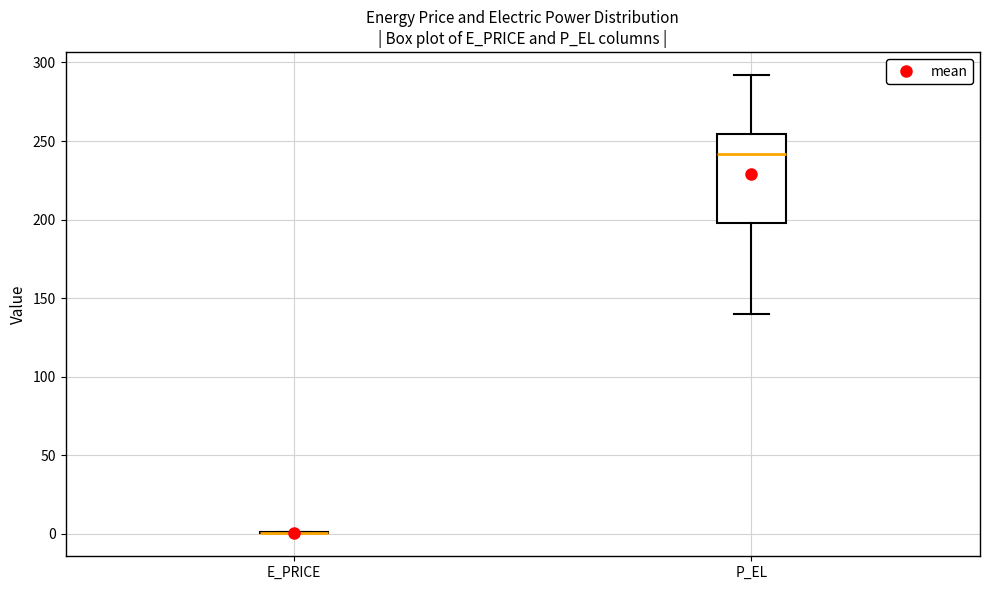

Reading left to right, transcribe this box plot: for each box, give where its median line is, the range the box spans, and where its two whiskers end, as read against the y-axis. The values are not printed on the chart, so give them approximately, as read against the axis.

E_PRICE: box collapsed to a line at 0, whiskers 0 to 0
P_EL: median 240, box 200 to 255, whiskers 140 to 290